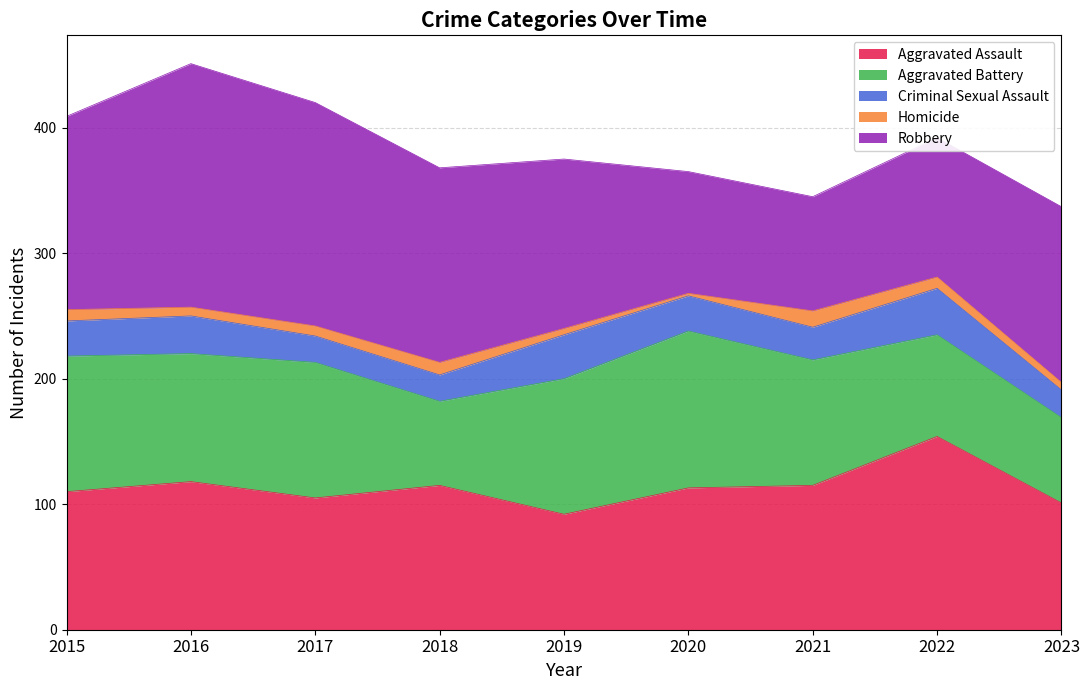

Reading left to right, what are all the values shown in this chart?

Aggravated Assault: 110	118	105	115	92	113	115	154	101
Aggravated Battery: 108	102	108	67	108	125	100	81	68
Criminal Sexual Assault: 28	30	21	21	35	28	26	37	22
Homicide: 9	7	8	10	5	2	13	9	6
Robbery: 154	194	178	155	135	97	91	111	140